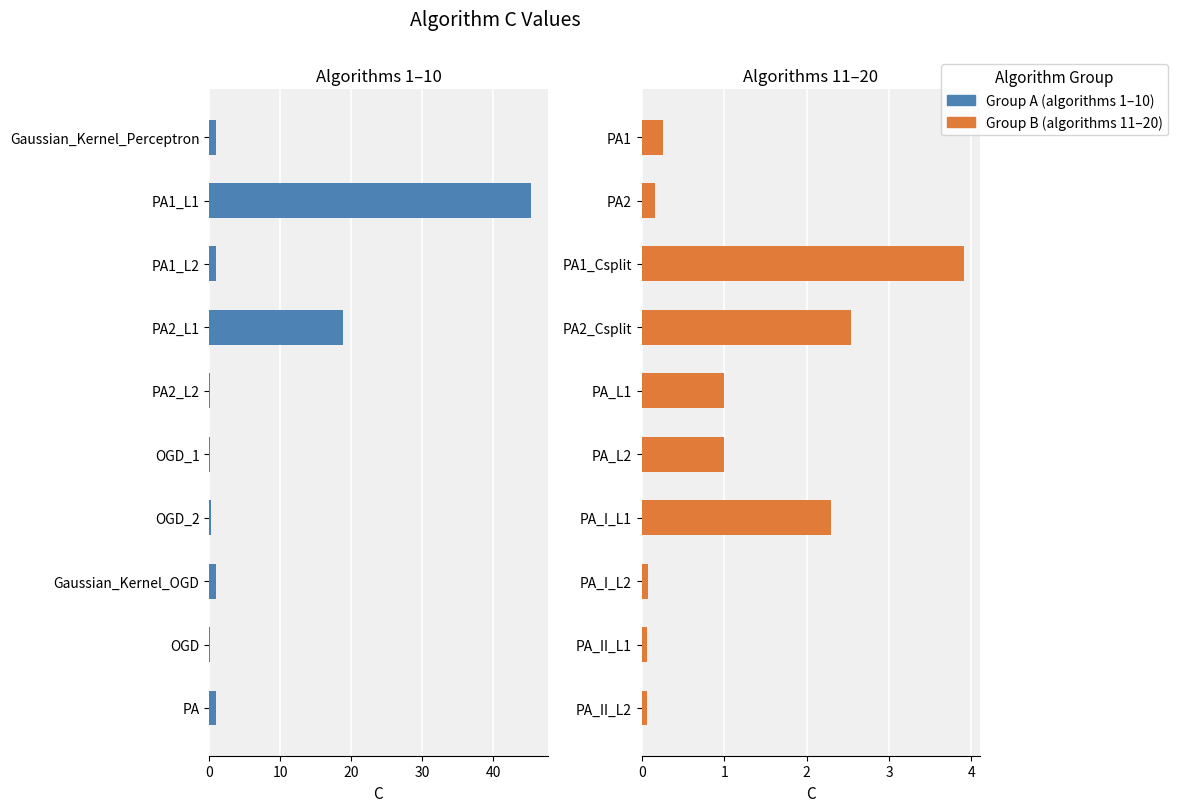

How many groups of bars are there?

10